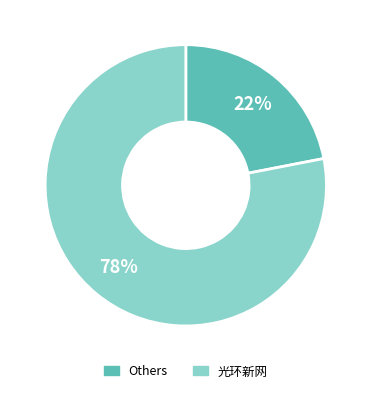

How many segments does this pie chart have?

2